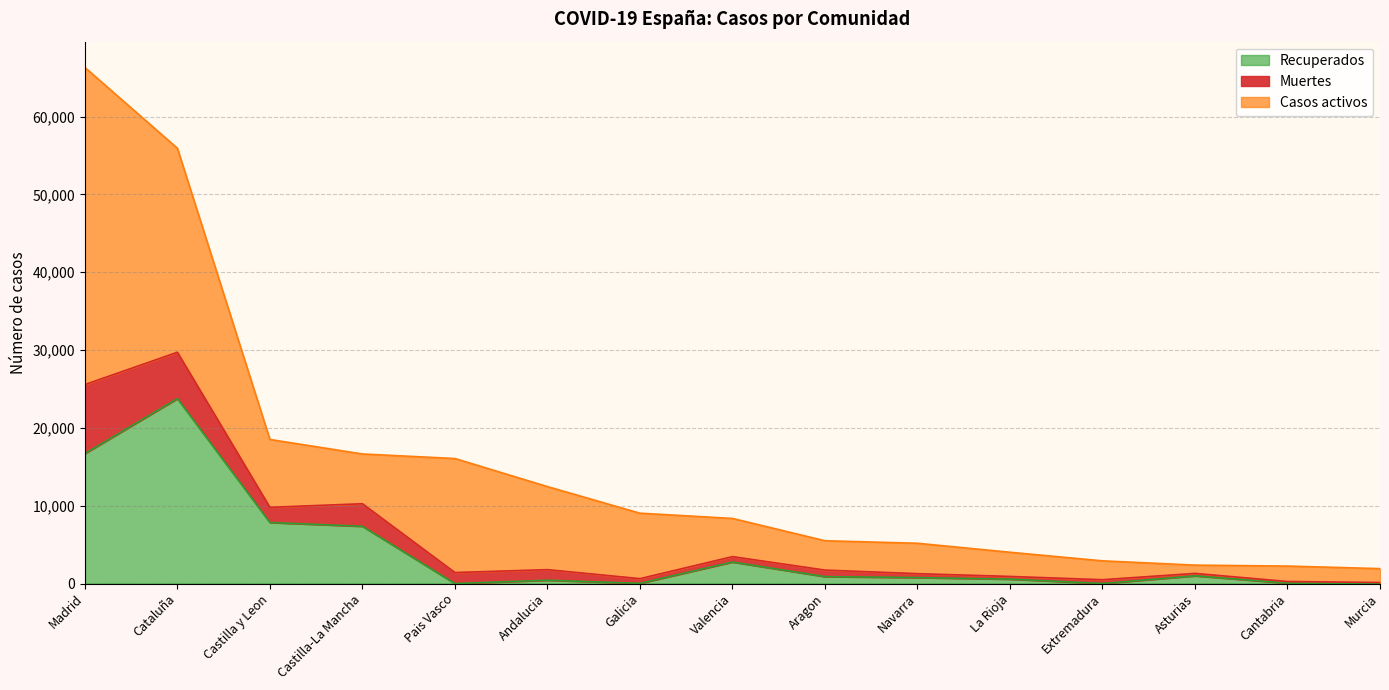

Read the Recuperados value at Cataluña.

23762